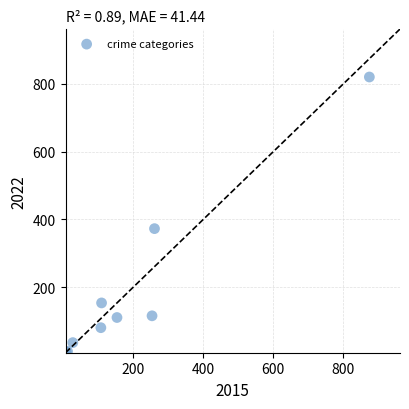

What Y value in the scatter plot is closest to 414?

373